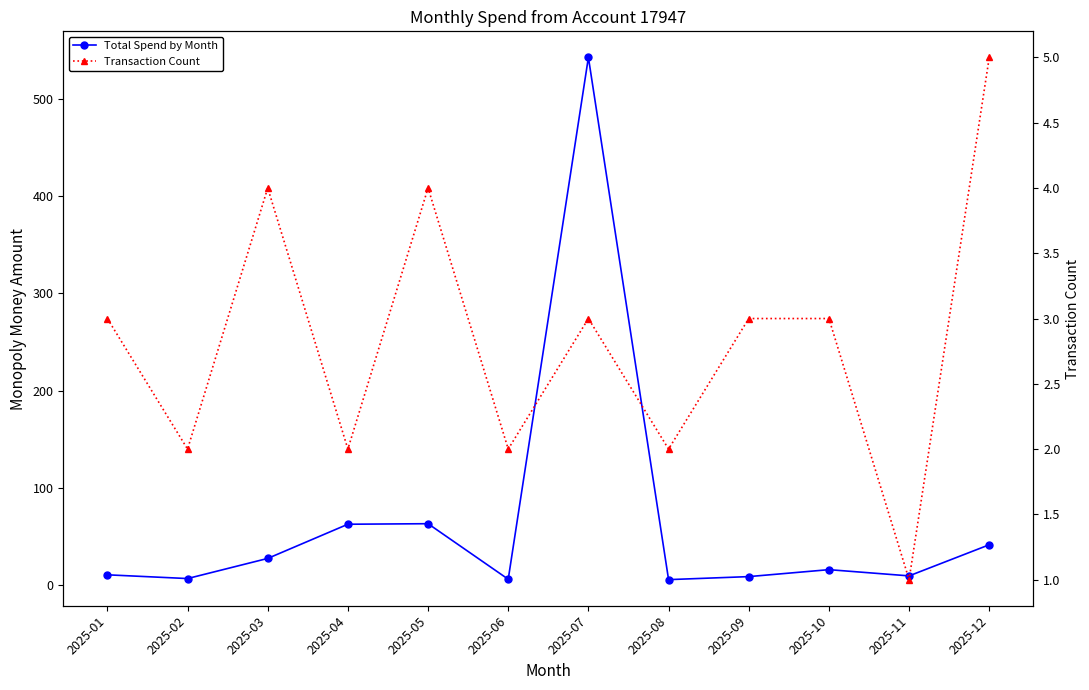

How many distinct data groups are displayed?

2